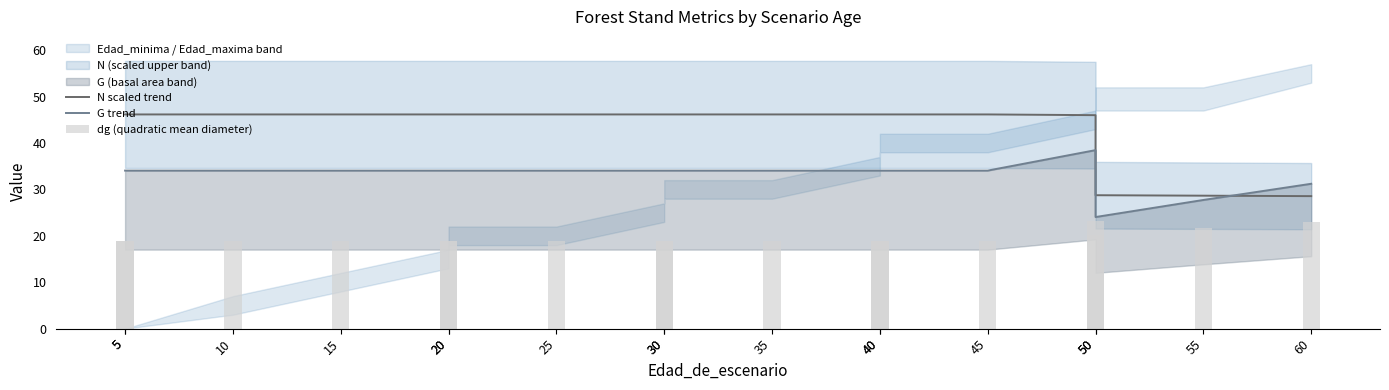

How many values in the N scaled trend series are below 46?

3